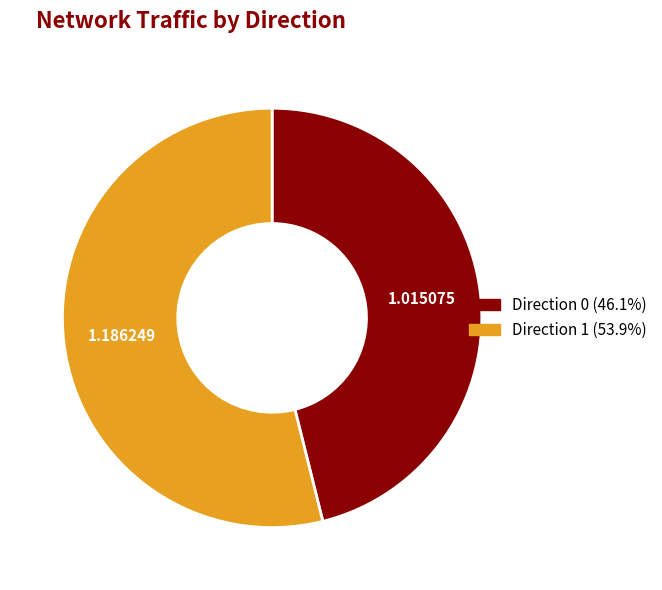

Which category has the biggest portion of the pie?

Direction 1